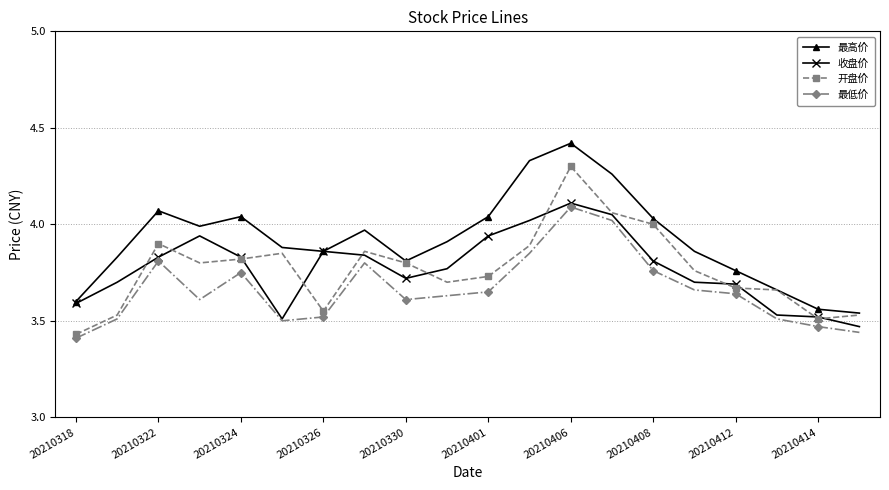

What is the highest value of the 最高价 series?

4.4